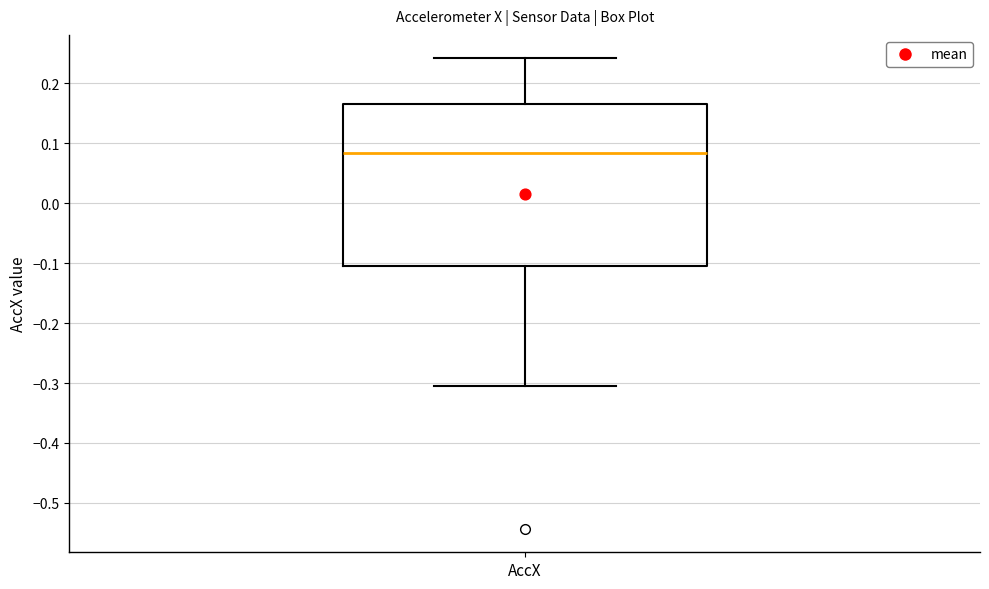

Transcribe this box plot: give where the median line is, the range the box spans, and where the two whiskers end, as read against the y-axis. The values are not printed on the chart, so give them approximately, as read against the axis.

median 0.08, box -0.10 to 0.17, whiskers -0.31 to 0.24